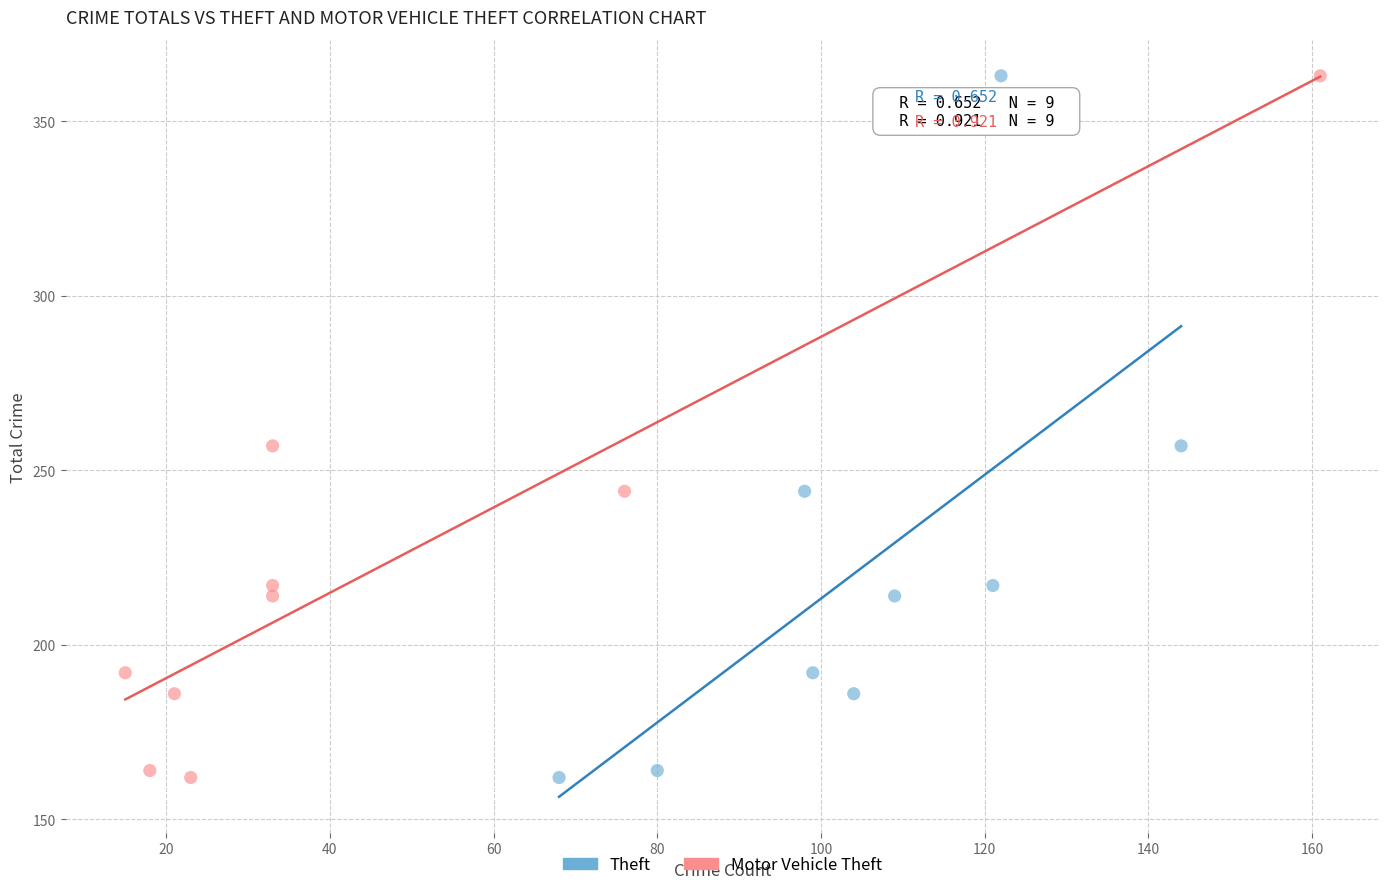

What are all the series names shown in the legend?

Theft, Motor Vehicle Theft